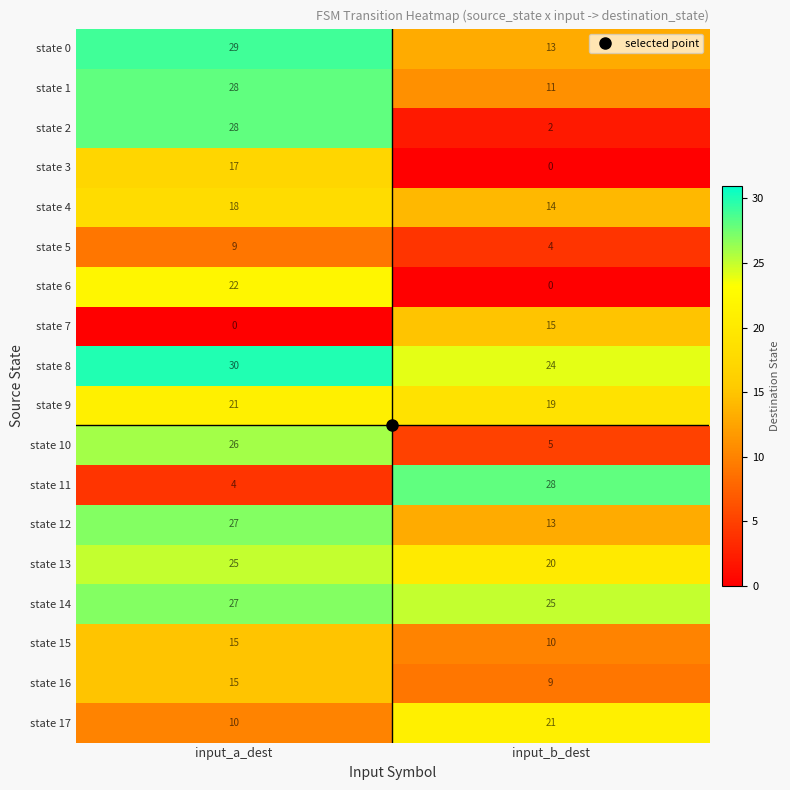

The value of state 3 at input_b_dest is 0. True or false?

True